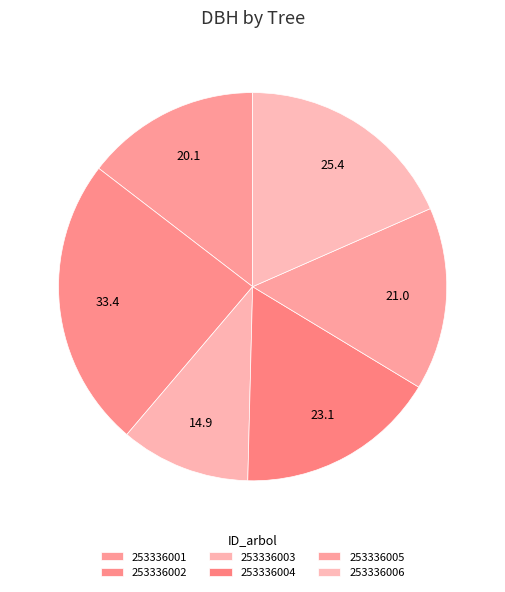

How many slices are in this pie chart?

6